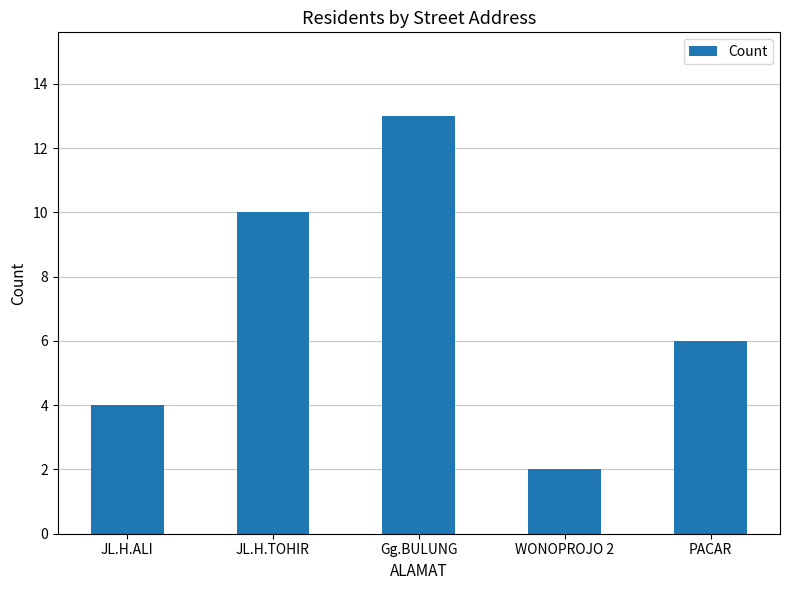

What position from the right is PACAR?

1